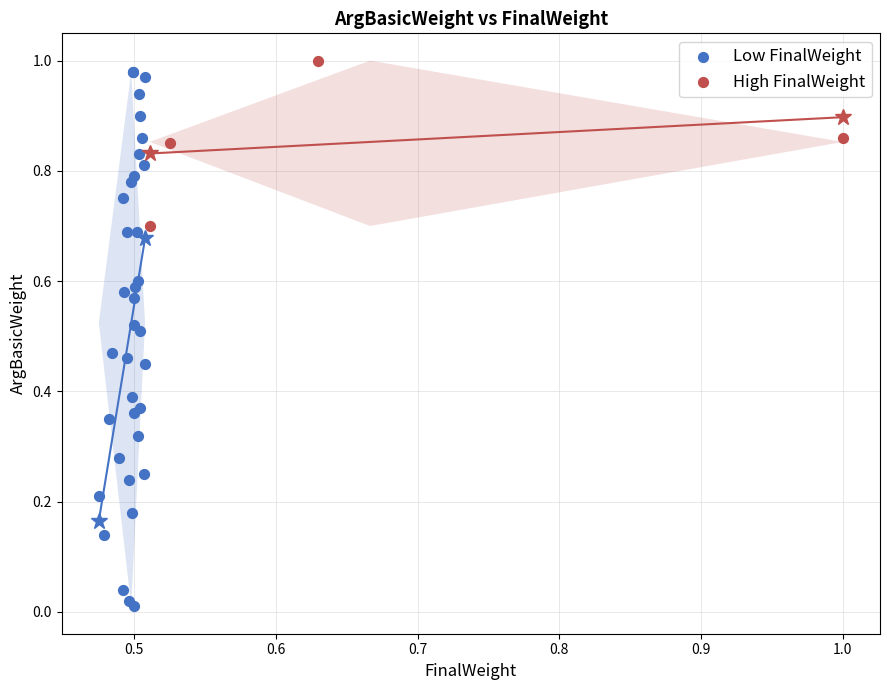

Which series has the largest Y range (max minus min)?

Low FinalWeight